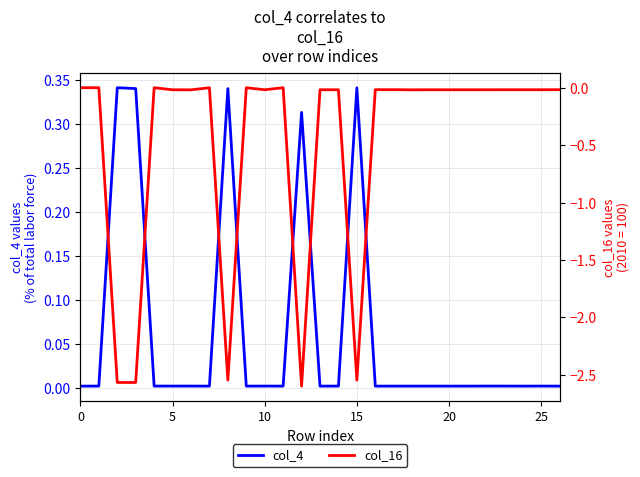

Reading left to right, what are all the values shown in this chart?

col_4: 0.0	0.0	0.3	0.3	0.0	0.0	0.0	0.0	0.3	0.0	0.0	0.0	0.3	0.0	0.0	0.3	0.0	0.0	0.0	0.0	0.0	0.0	0.0	0.0	0.0	0.0	0.0
col_16: 0.0	0.0	-2.6	-2.6	0.0	-0.0	-0.0	0.0	-2.5	0.0	-0.0	0.0	-2.6	-0.0	-0.0	-2.5	-0.0	-0.0	-0.0	-0.0	-0.0	-0.0	-0.0	-0.0	-0.0	-0.0	-0.0